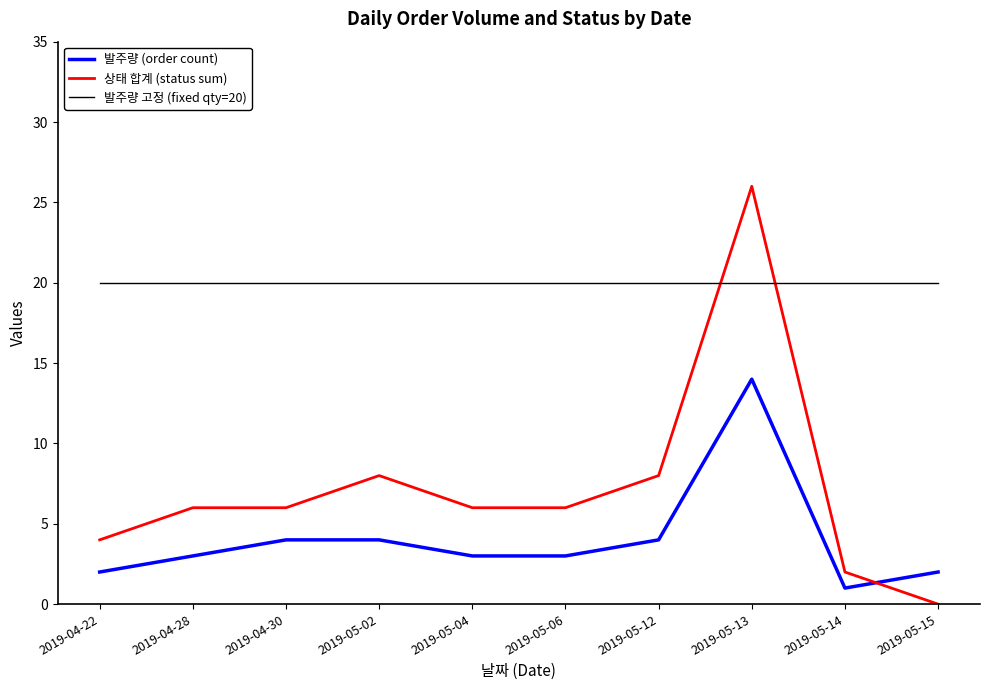

Reading right to left, extract all data points from this chart.

발주량 (order count): 2	1	14	4	3	3	4	4	3	2
상태 합계 (status sum): 0	2	26	8	6	6	8	6	6	4
발주량 고정 (fixed qty=20): 20	20	20	20	20	20	20	20	20	20